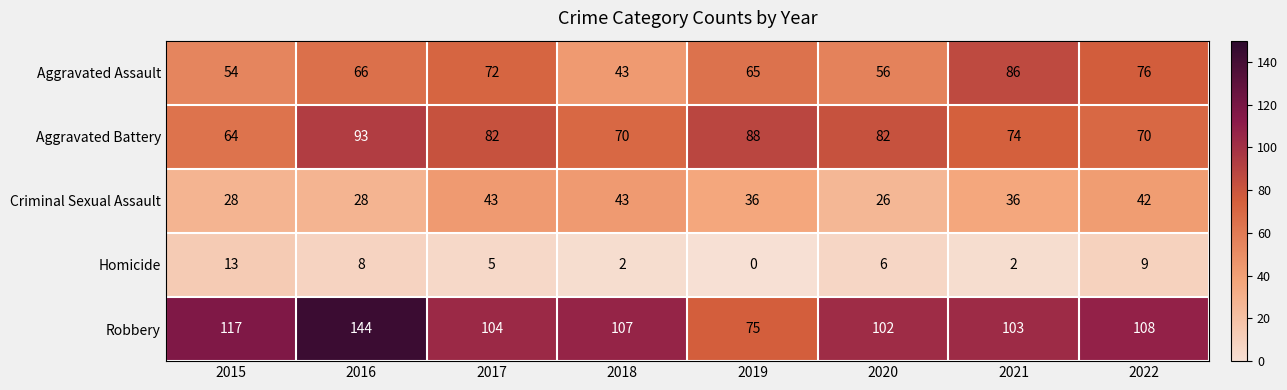

At which label does Aggravated Battery first exceed 82?

2016